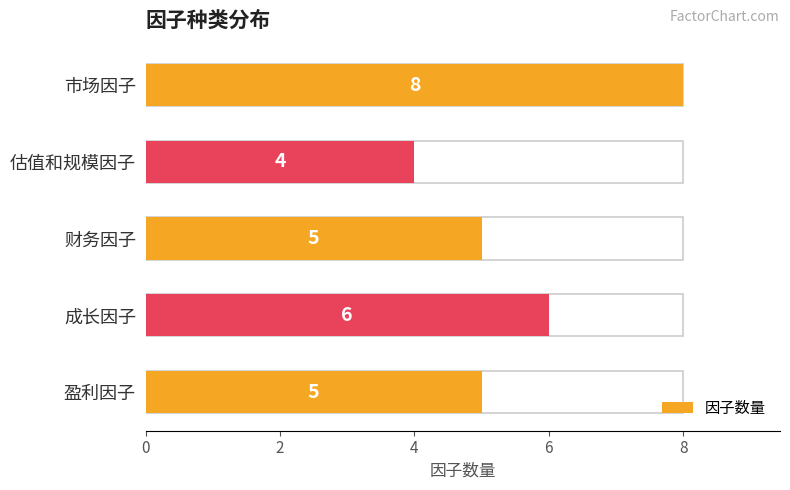

Approximately how many times larger is the value at 估值和规模因子 compared to 成长因子?

0.7